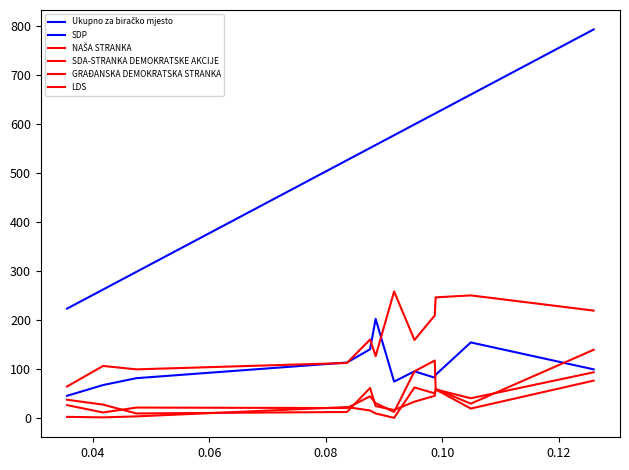

How many lines are shown in the chart?

6